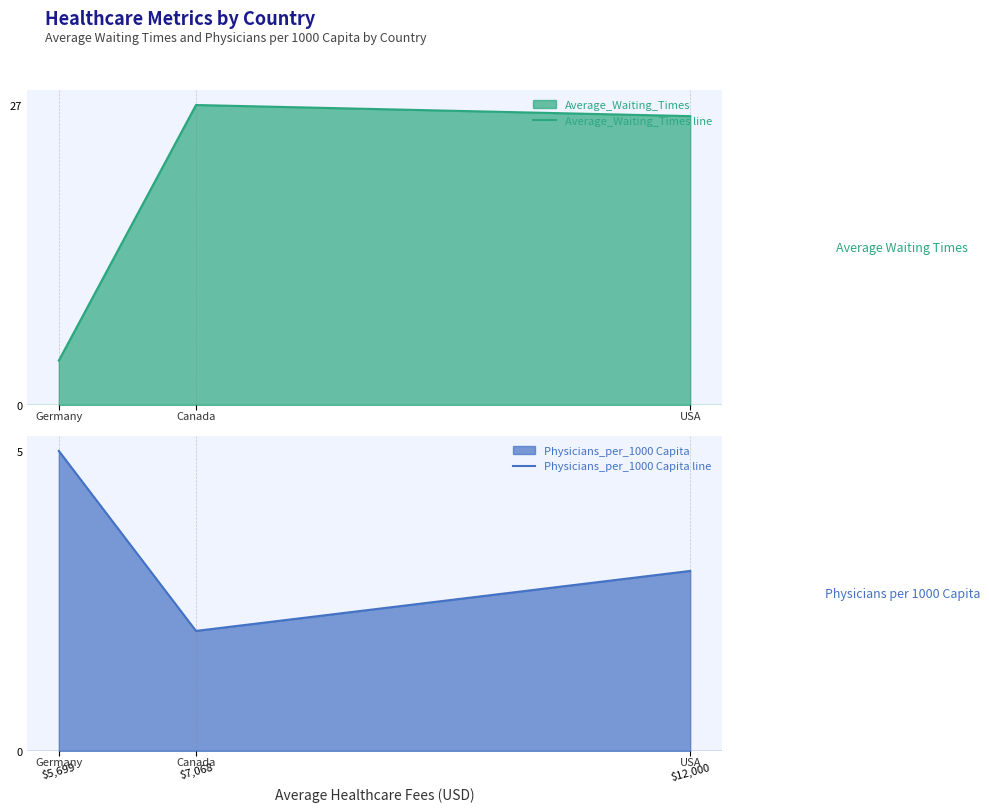

What position from the right is $5,699?

3